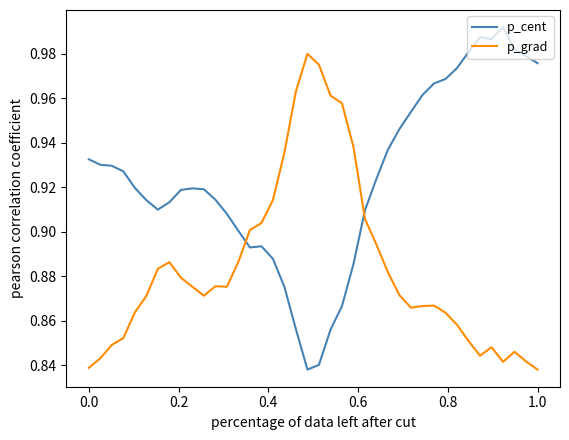

Which series has the largest total across all categories?

p_cent